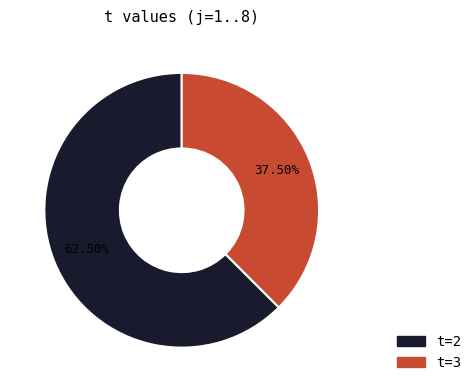

What is the largest slice in the pie chart?

t=2